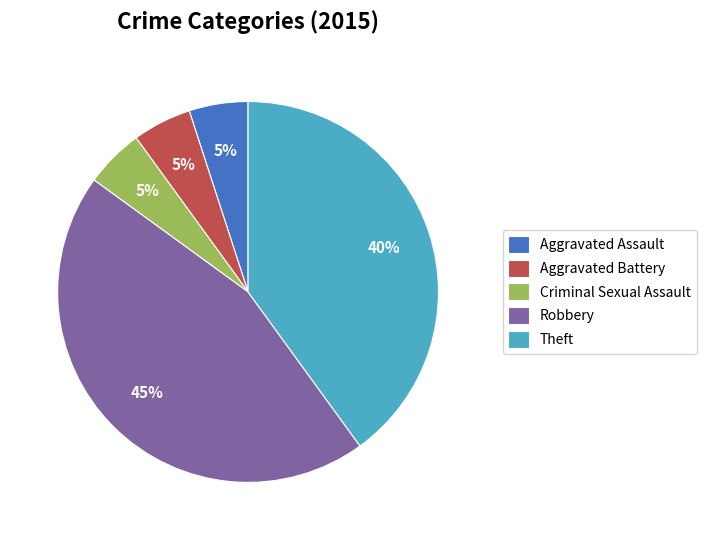

The Criminal Sexual Assault slice represents 5% of the pie. True or false?

True